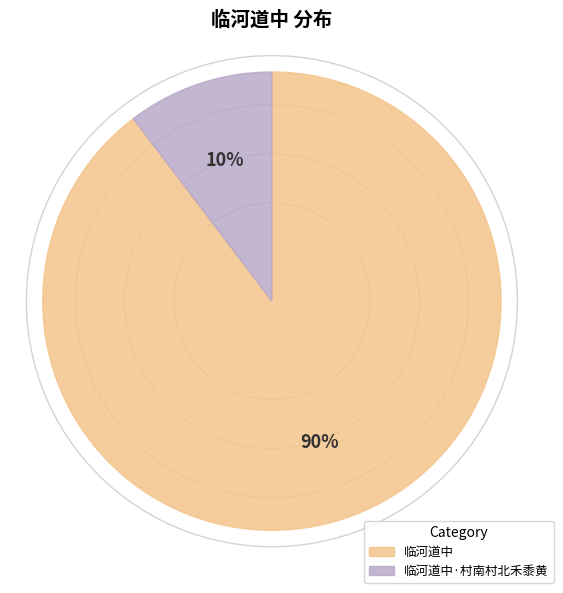

Between 临河道中 and 临河道中·村南村北禾黍黄, which is larger?

临河道中